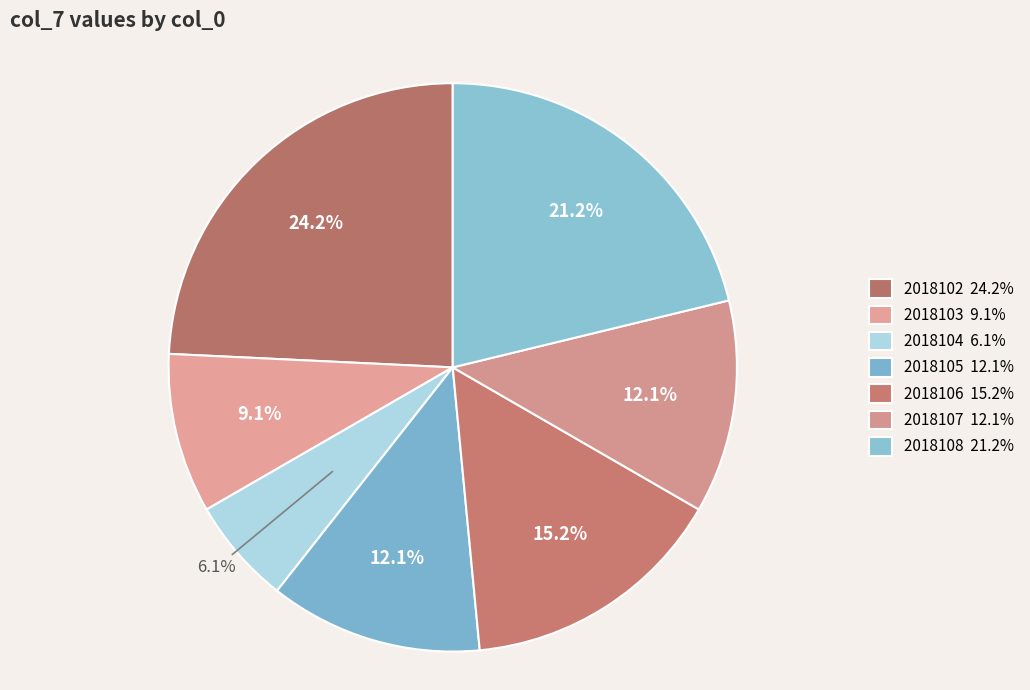

Does 2018105 represent more than half of the total?

No